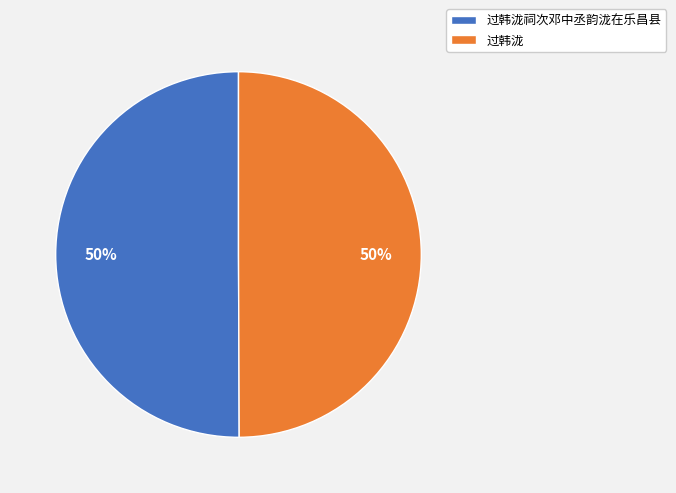

How many segments does this pie chart have?

2